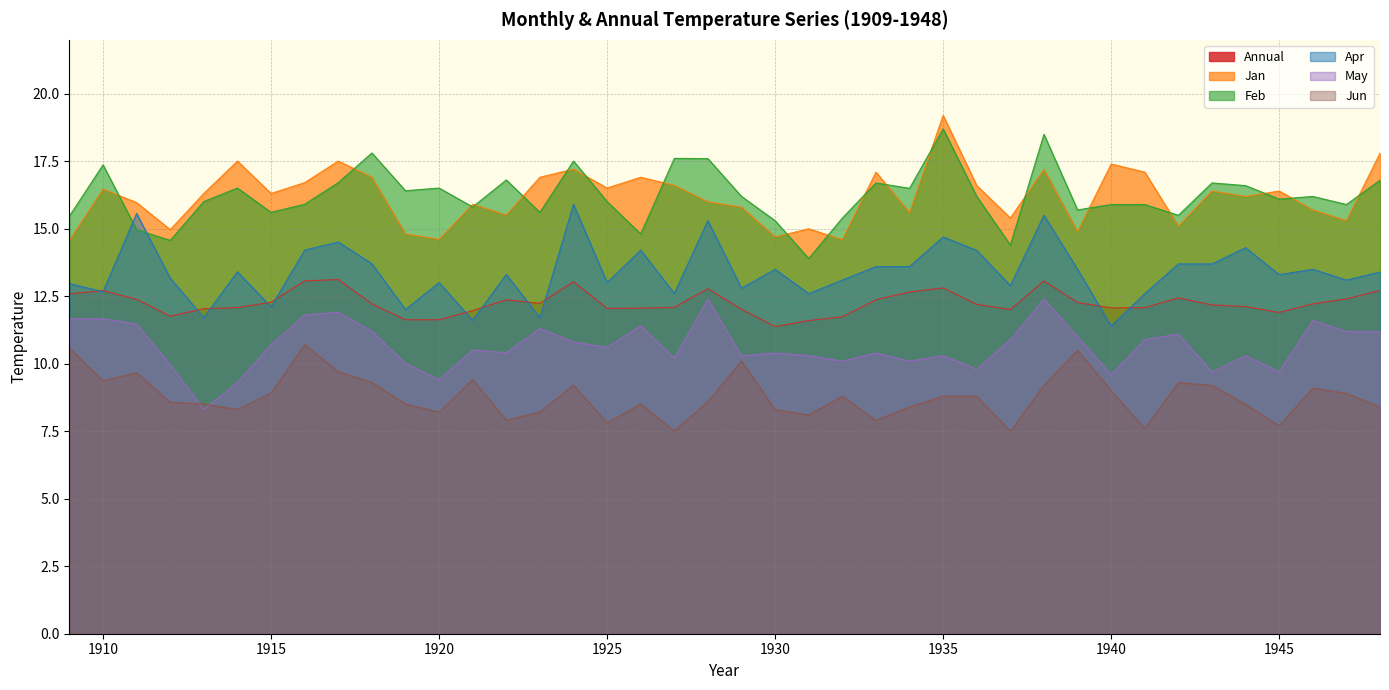

True or false: Apr and May cross at least once.

False